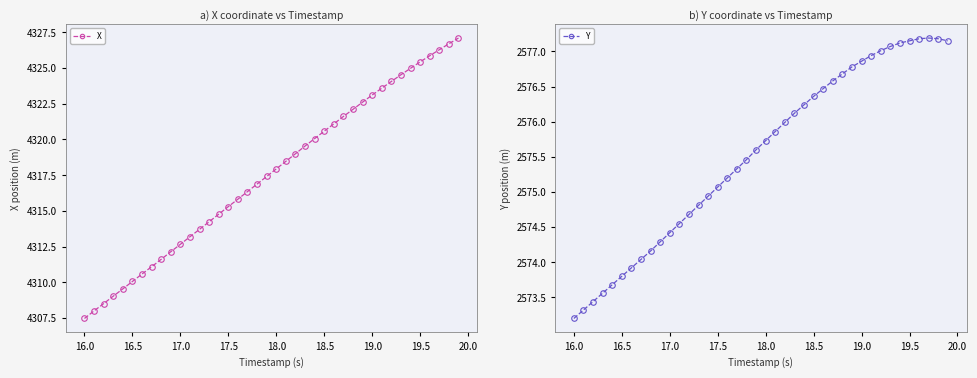

List the series in order of their peak value, lowest first.

Y, X